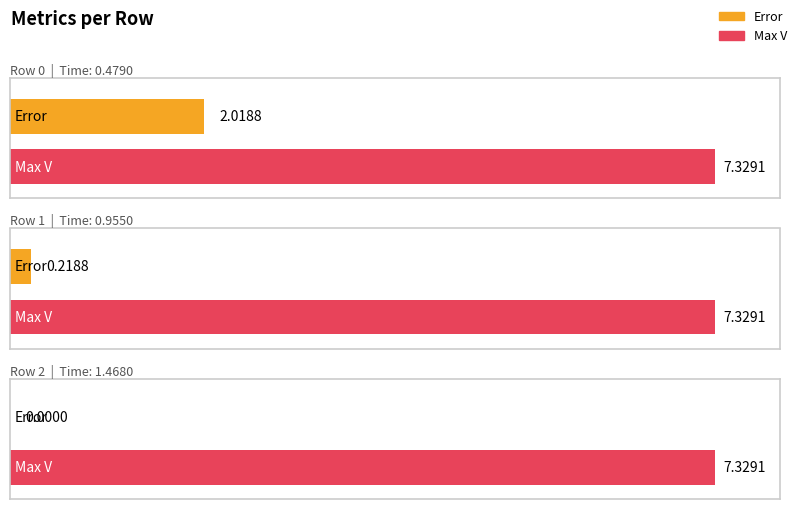

Is it true that Error equals 3.6 at Row 0?

False